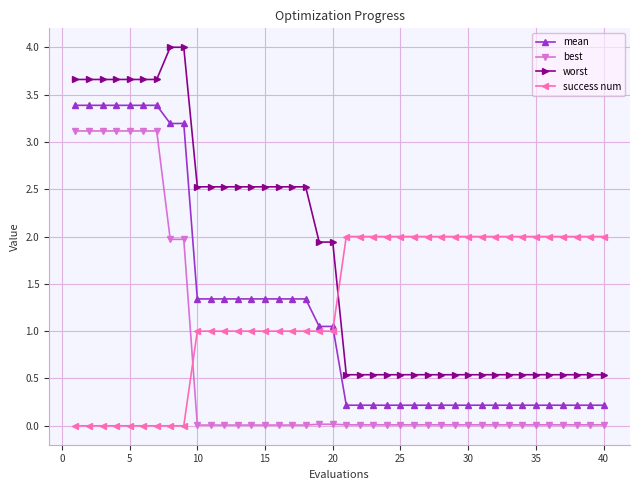

True or false: success num and best intersect in this chart.

True